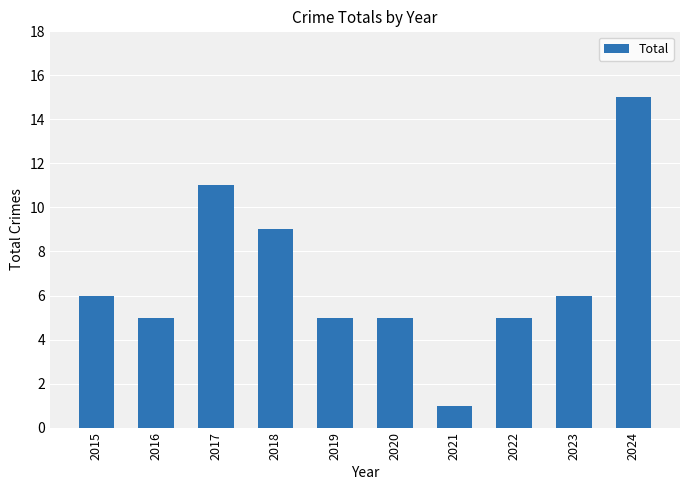

Which has a higher value, 2019 or 2018?

2018